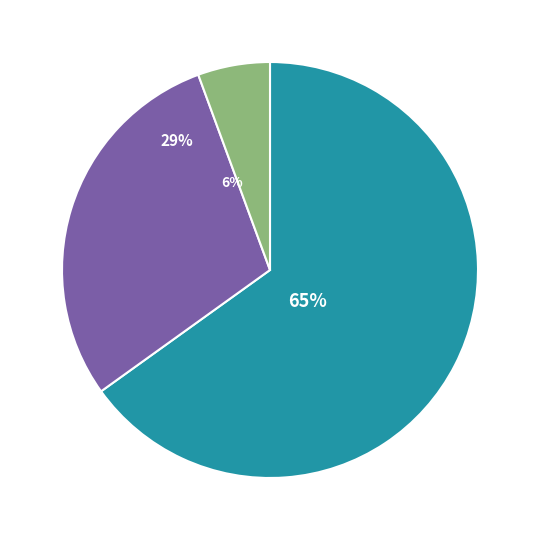

Does Milwaukee Bucks represent more than half of the total?

No